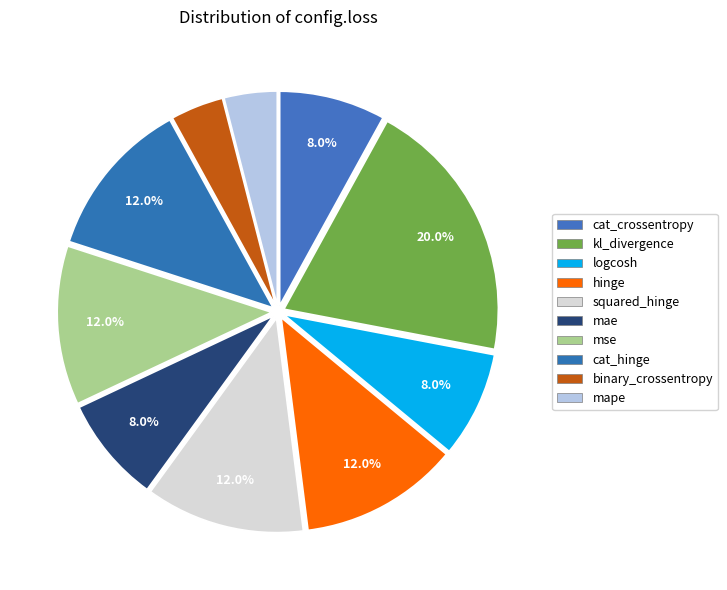

To the nearest percent, what is the difference between the largest and smallest slice percentages?

16%